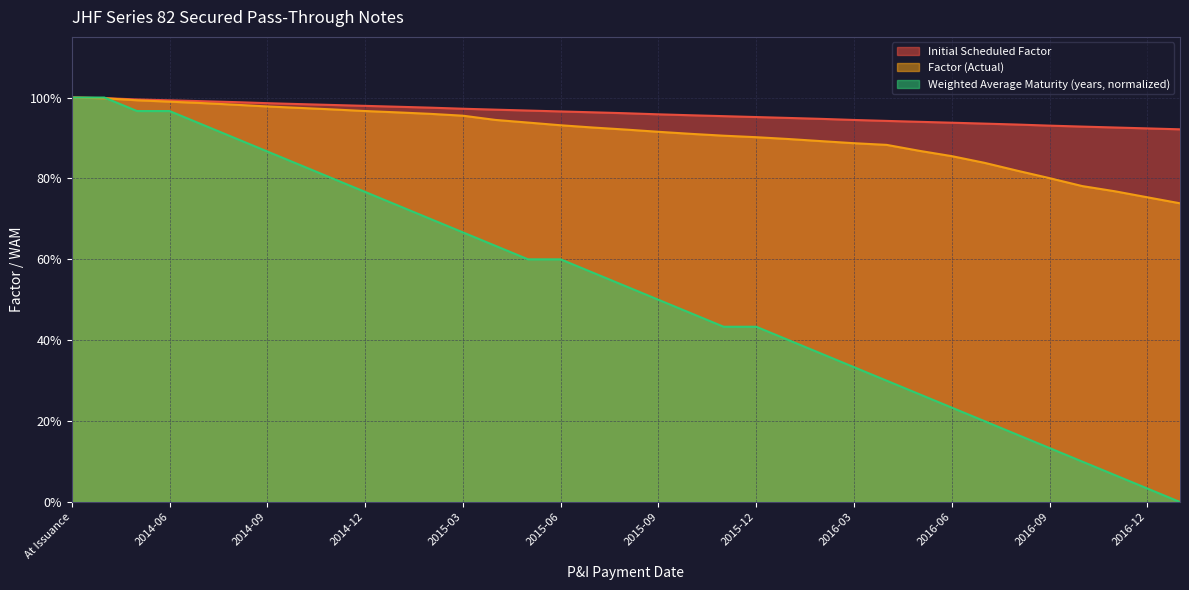

True or false: Factor (Actual) and Initial Scheduled Factor cross at least once.

False